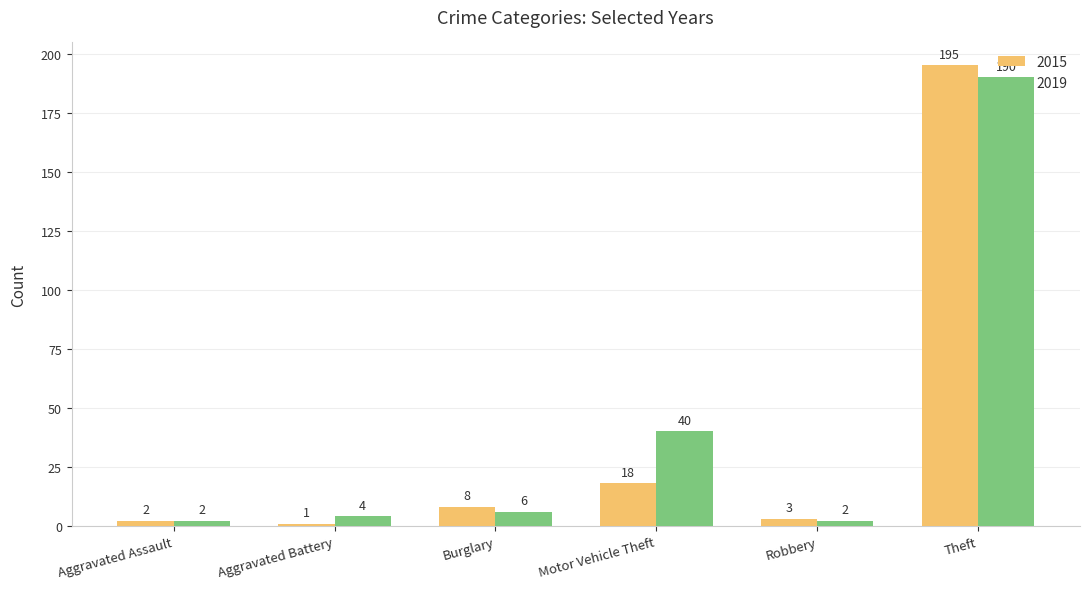

What is the label of the 6th bar from the right?

Aggravated Assault